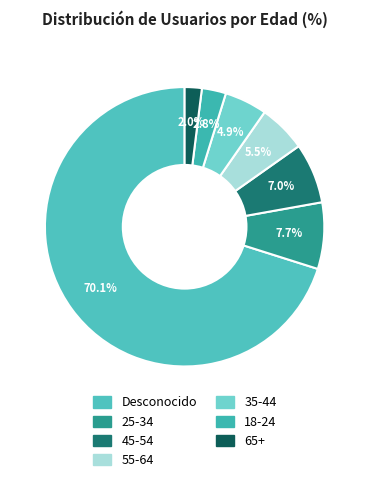

To the nearest percent, what is the difference between the largest and smallest slice percentages?

68%